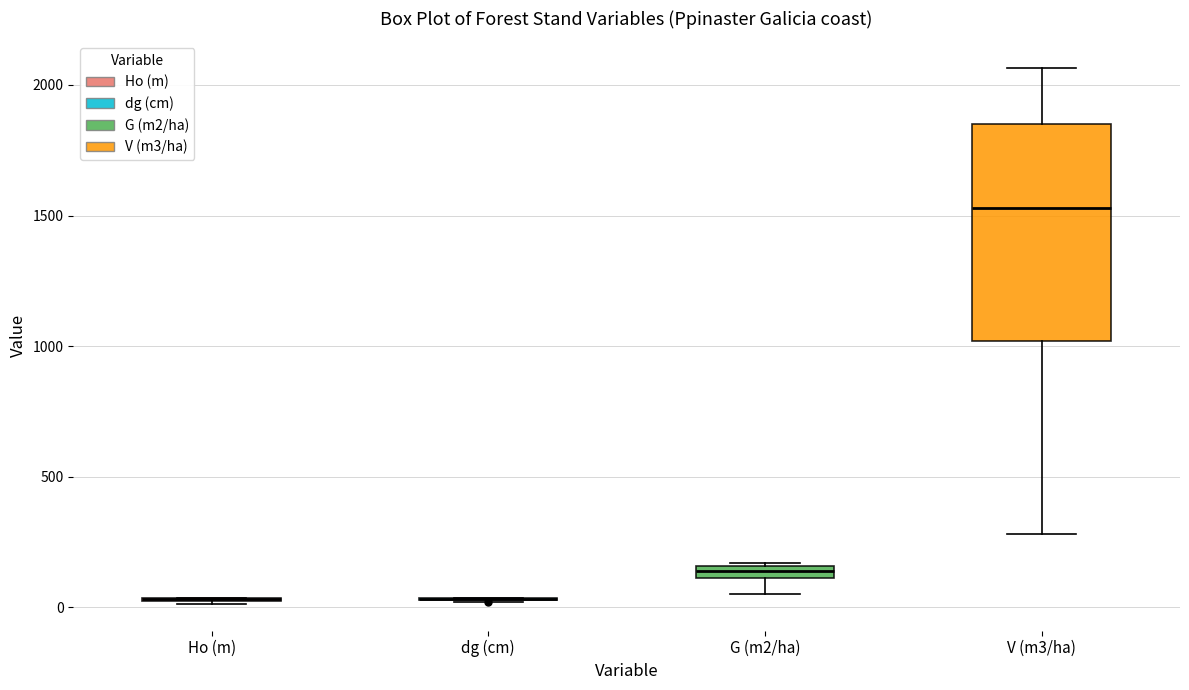

Which box is the tallest, from its lower edge to its upper edge?

V (m3/ha)